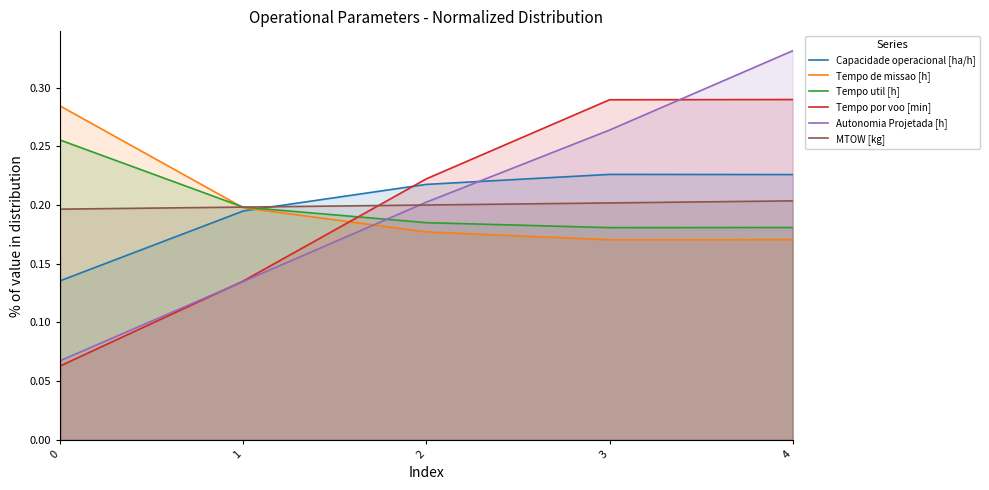

What are all the series names shown in the legend?

Capacidade operacional [ha/h], Tempo de missao [h], Tempo util [h], Tempo por voo [min], Autonomia Projetada [h], MTOW [kg]